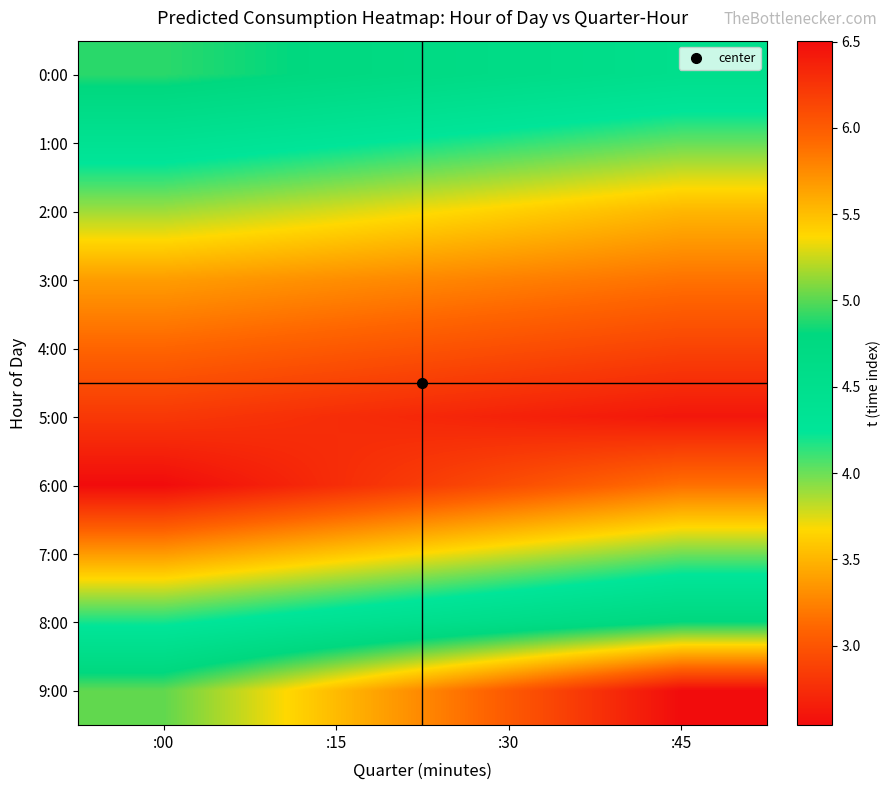

Which series has the largest range (max minus min)?

9:00